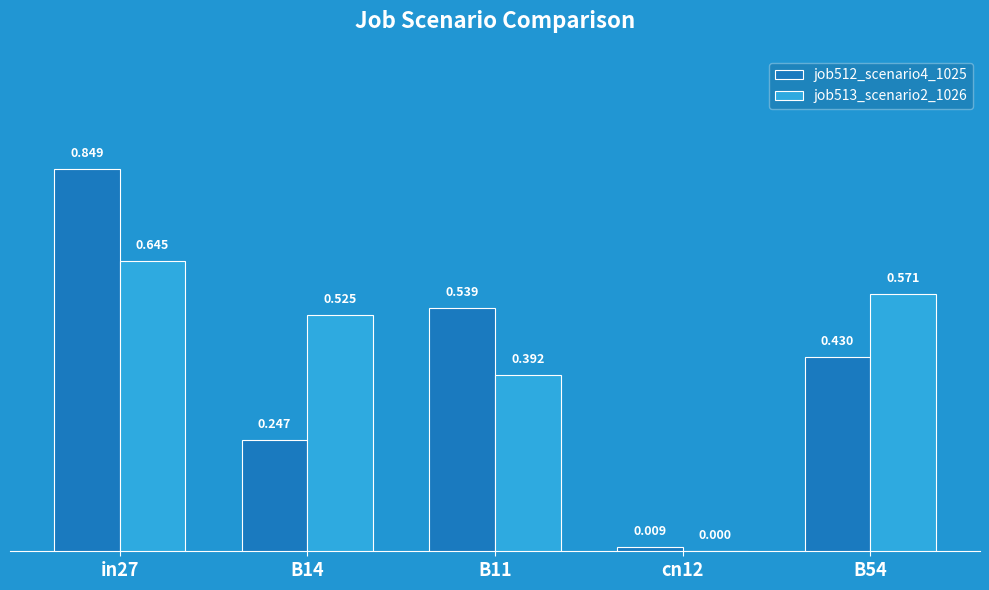

Count the number of data series in this chart.

2